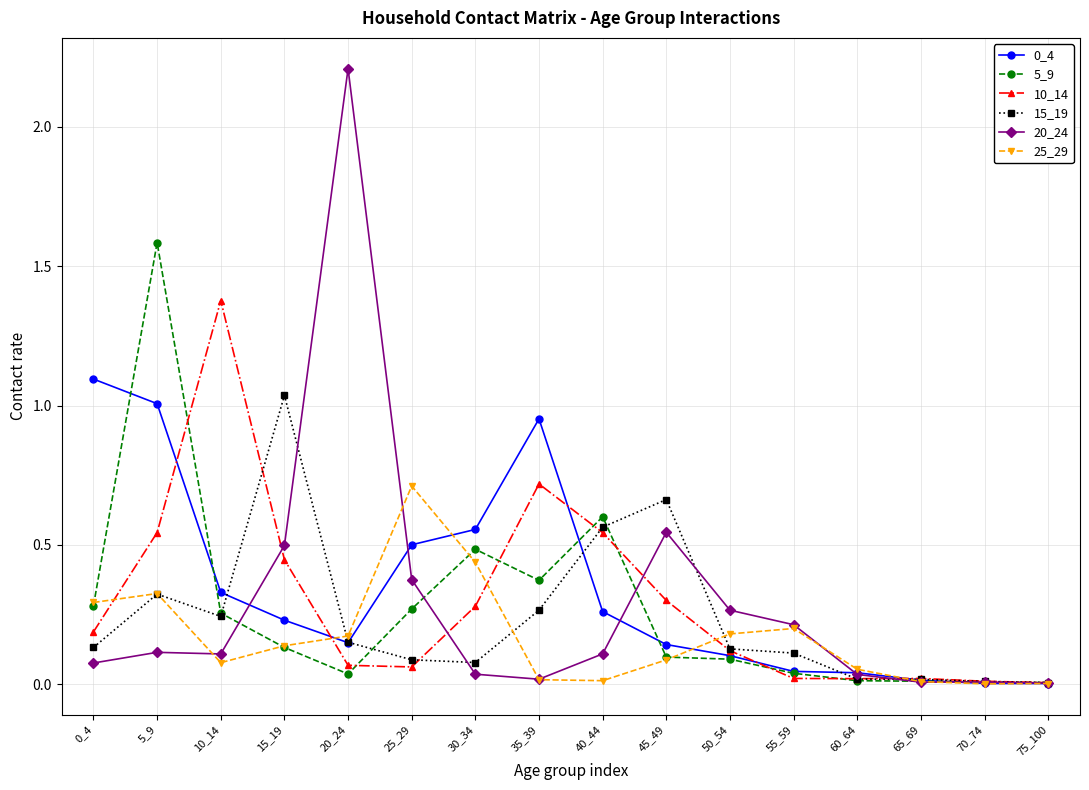

How many lines are shown in the chart?

6